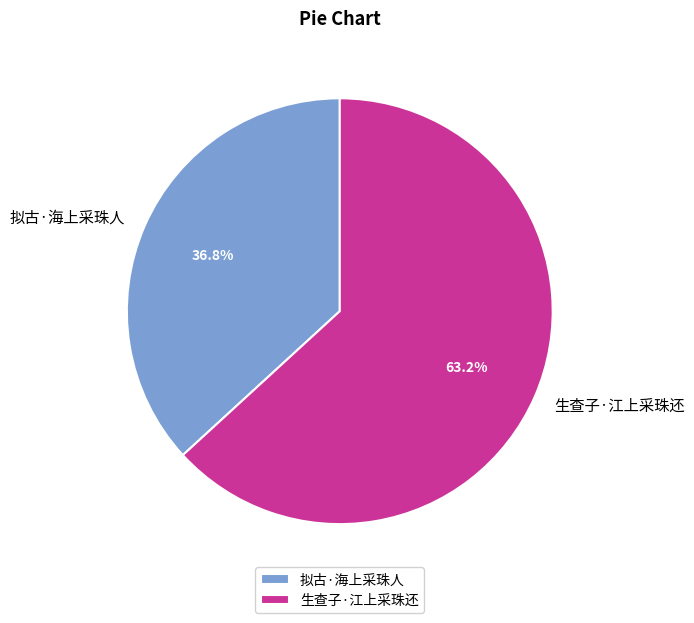

Rank the categories by value from highest to lowest.

生查子·江上采珠还, 拟古·海上采珠人